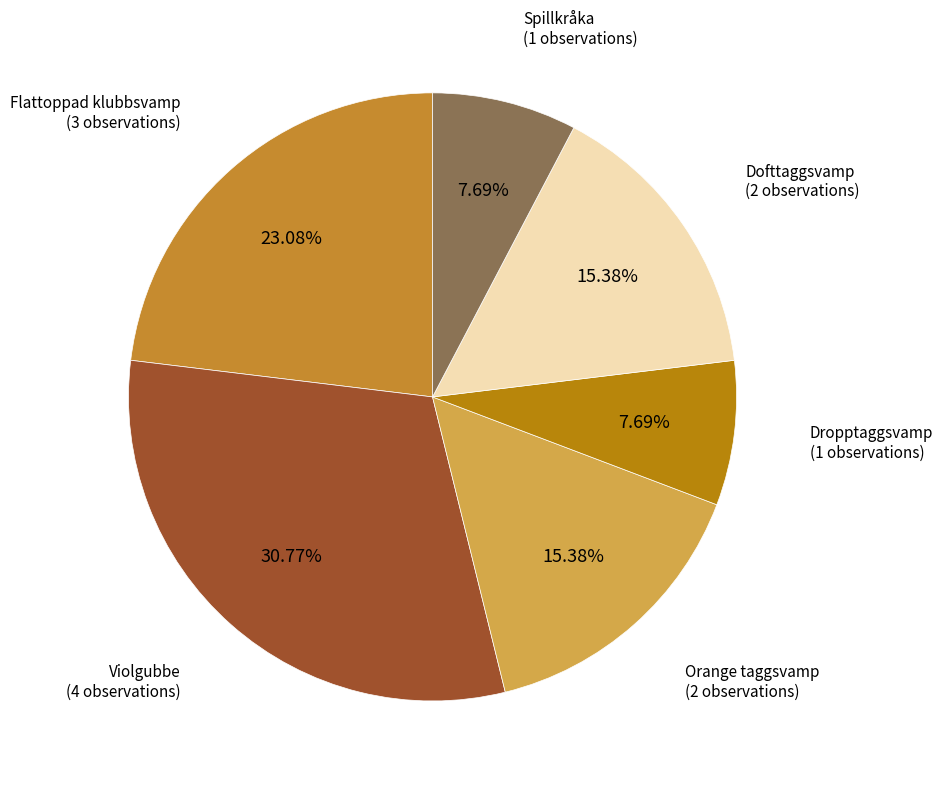

Approximately how many times larger is the value at Violgubbe compared to Dofttaggsvamp?

2.0